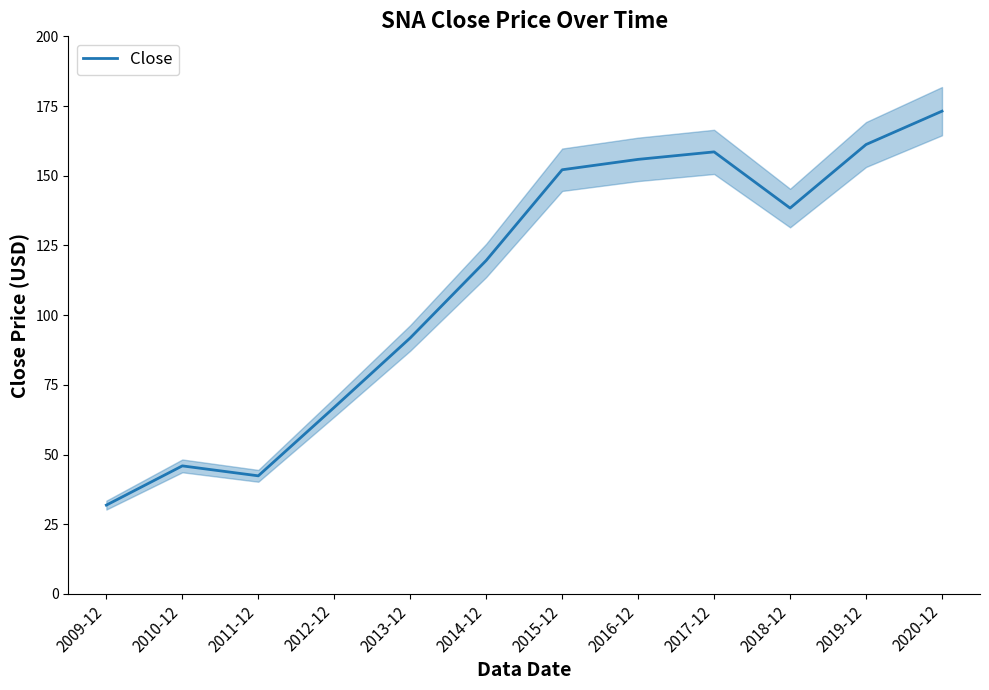

What is the difference between the maximum and minimum values?

141.3